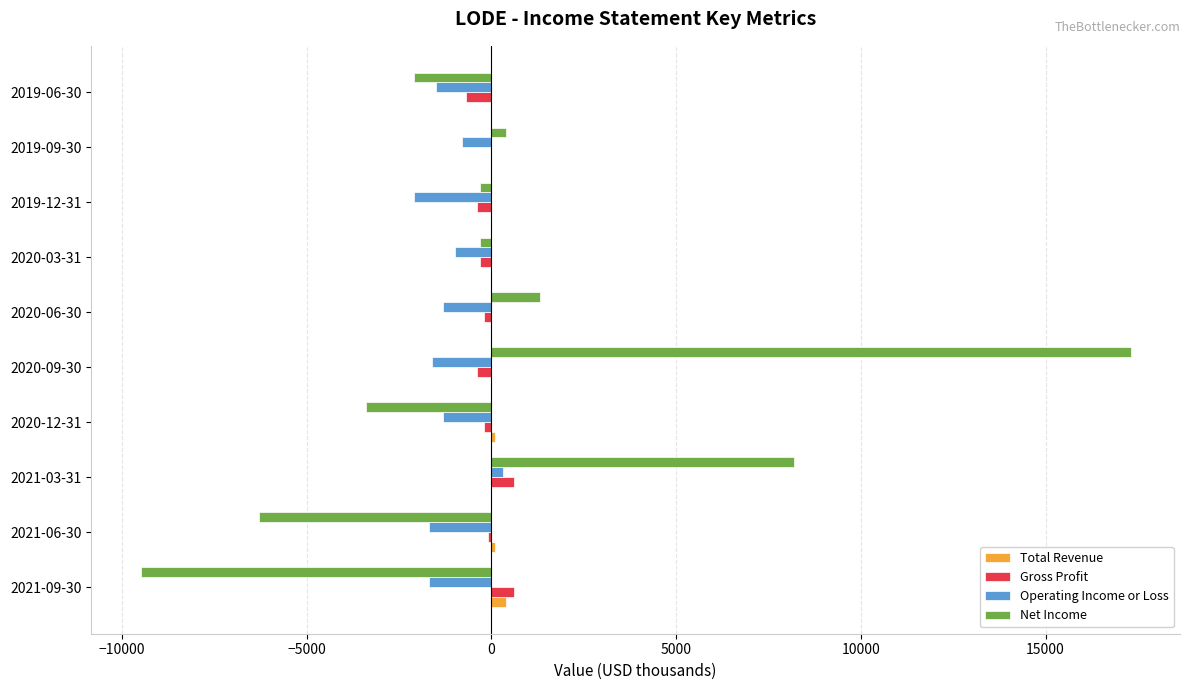

What is the sum of all Operating Income or Loss values?

-12700